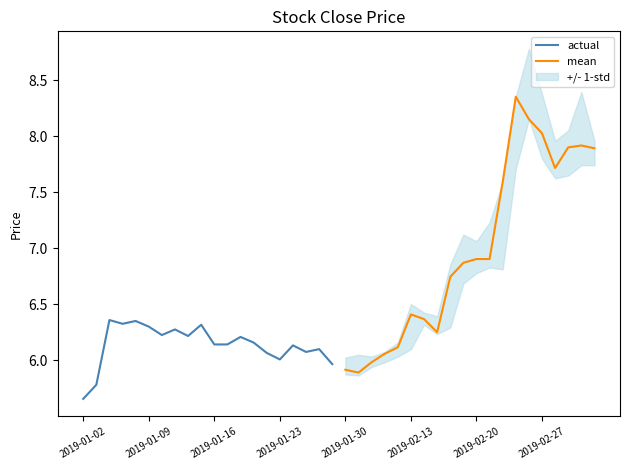

What is the approximate value of actual at 11?

6.1